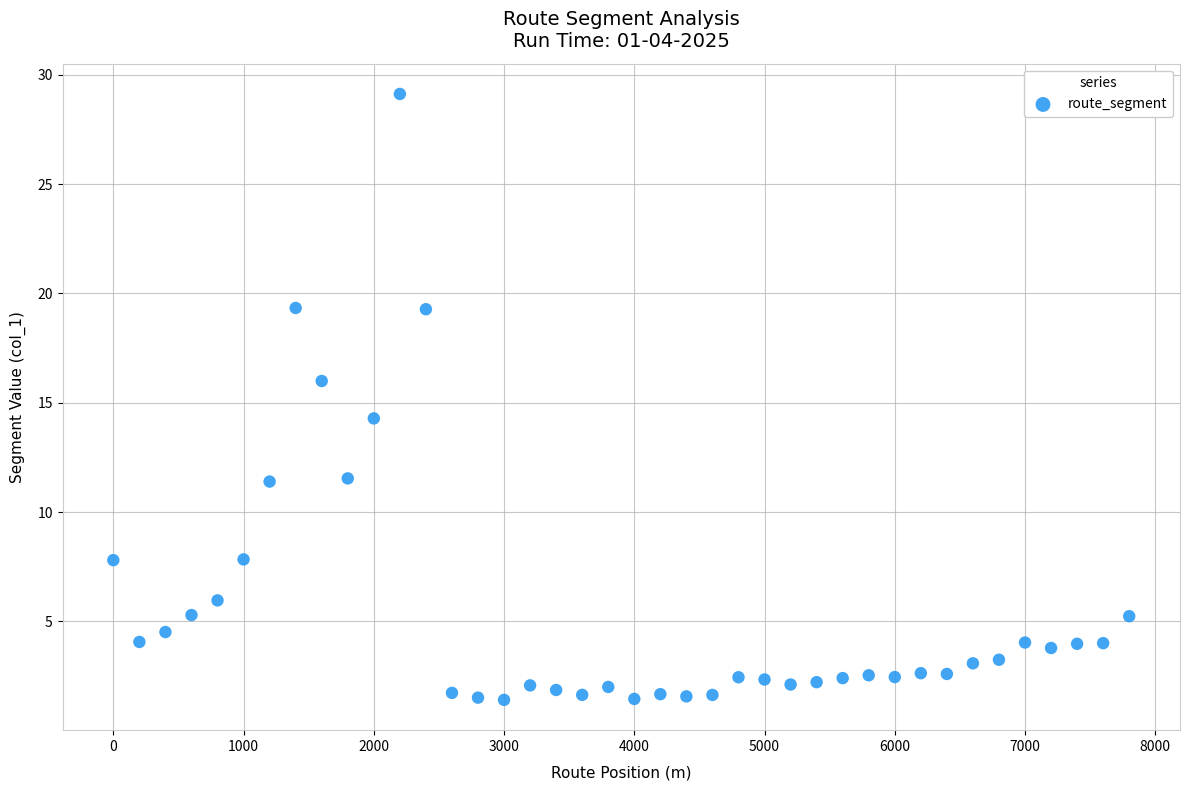

What is the range of Y values (max minus min)?

27.7